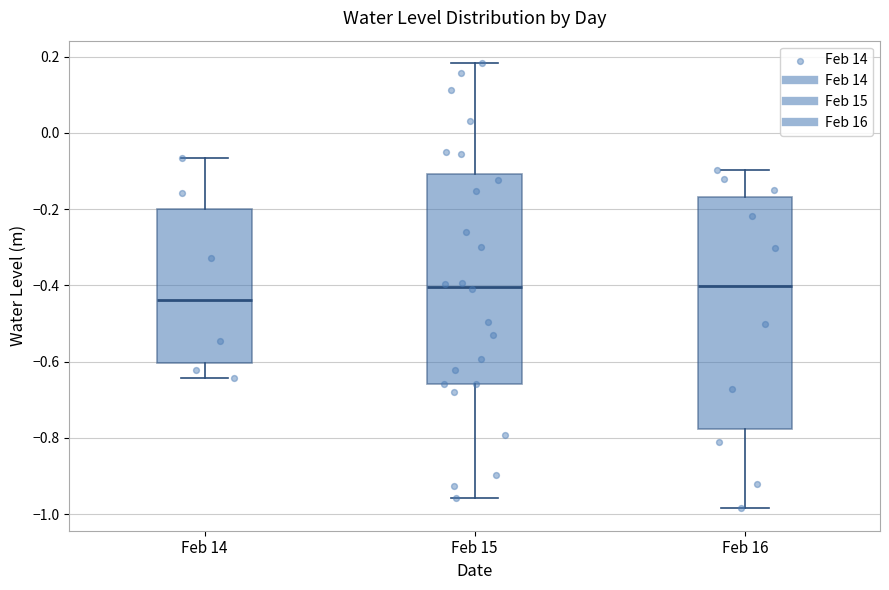

Which box is the tallest, from its lower edge to its upper edge?

Feb 16